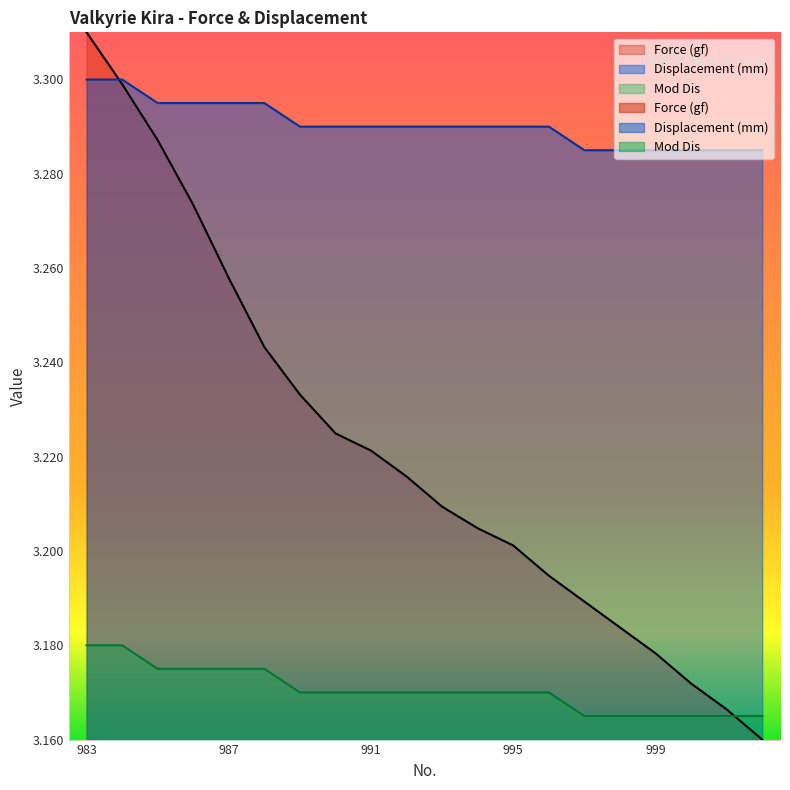

Reading left to right, transcribe all the data shown in this chart.

Force (gf): 3.3	3.3	3.3	3.3	3.3	3.2	3.2	3.2	3.2	3.2	3.2	3.2	3.2	3.2	3.2	3.2	3.2	3.2	3.2	3.2
Displacement (mm): 3.3	3.3	3.3	3.3	3.3	3.3	3.3	3.3	3.3	3.3	3.3	3.3	3.3	3.3	3.3	3.3	3.3	3.3	3.3	3.3
Mod Dis: 3.2	3.2	3.2	3.2	3.2	3.2	3.2	3.2	3.2	3.2	3.2	3.2	3.2	3.2	3.2	3.2	3.2	3.2	3.2	3.2